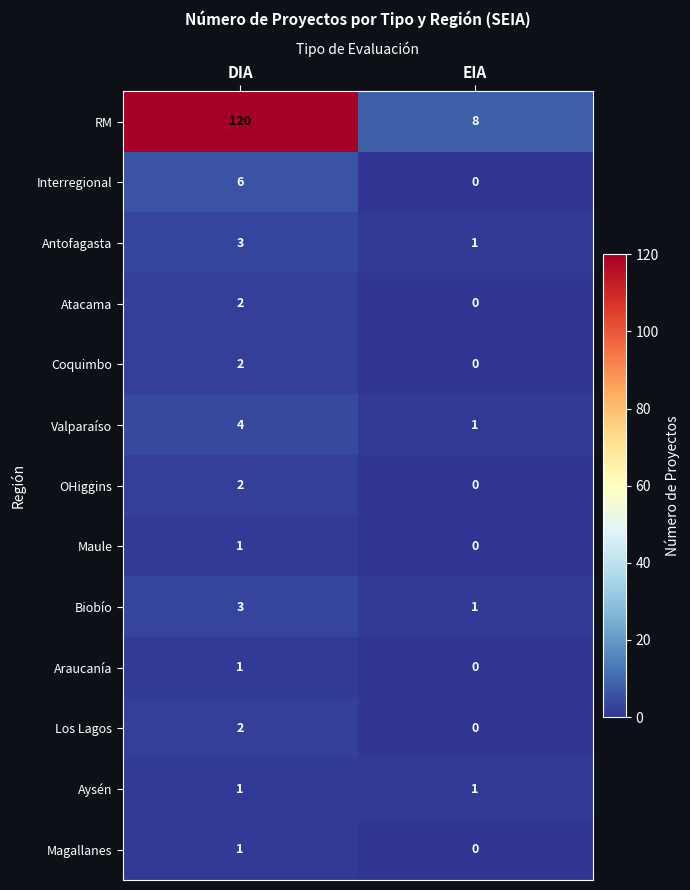

How many series are shown in this chart?

13